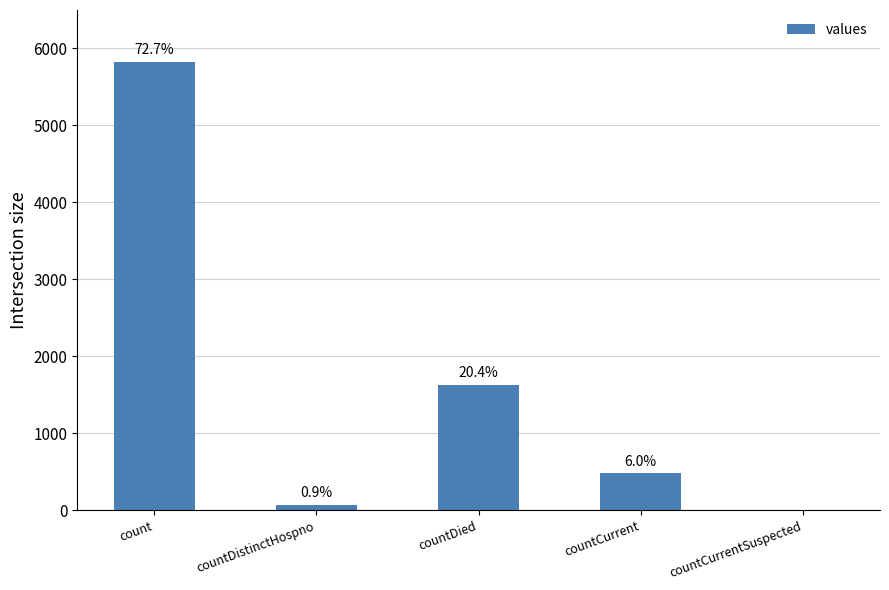

What is the label of the 4th bar from the left?

countCurrent